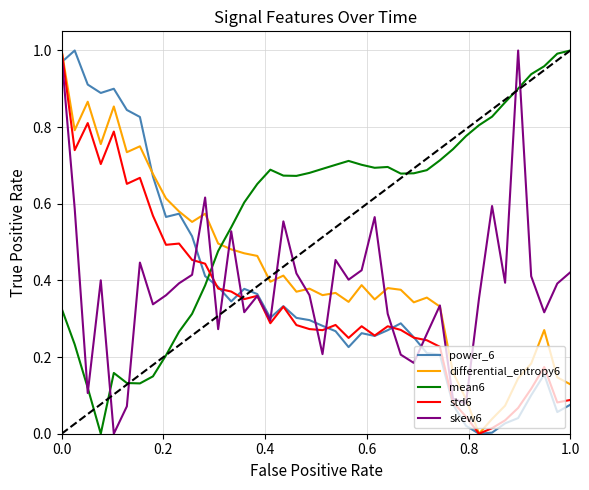

Does the chart display data point markers on the line(s)?

No